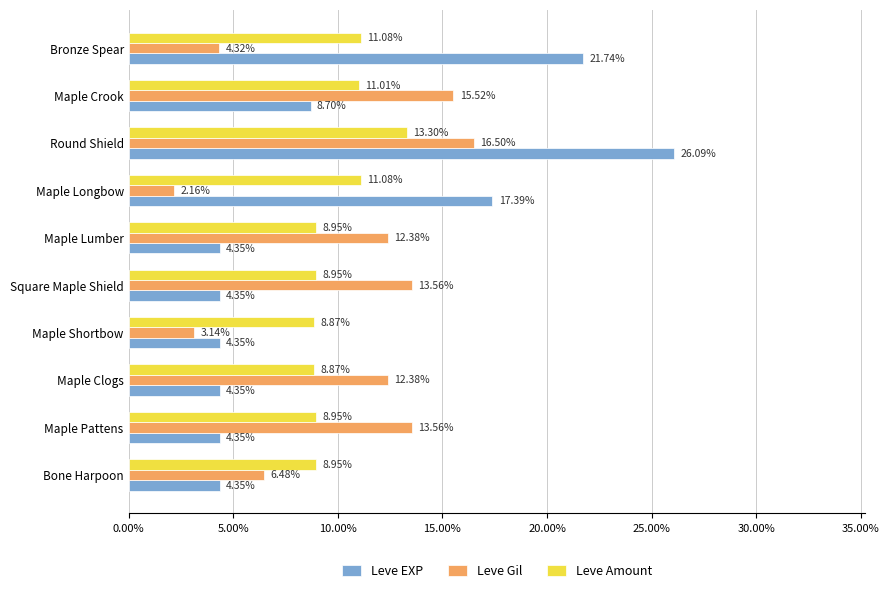

At which category does the chart reach its peak across all series?

Round Shield